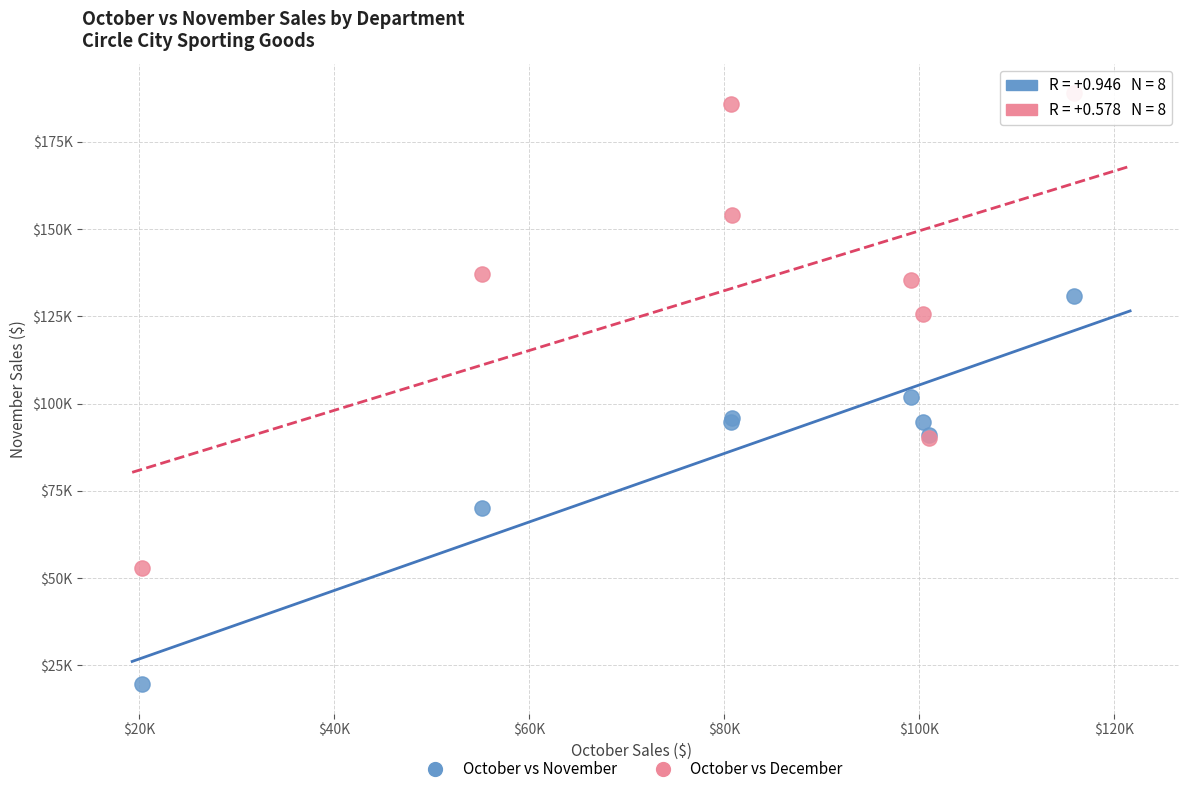

Which series reaches the minimum Y coordinate?

October vs November